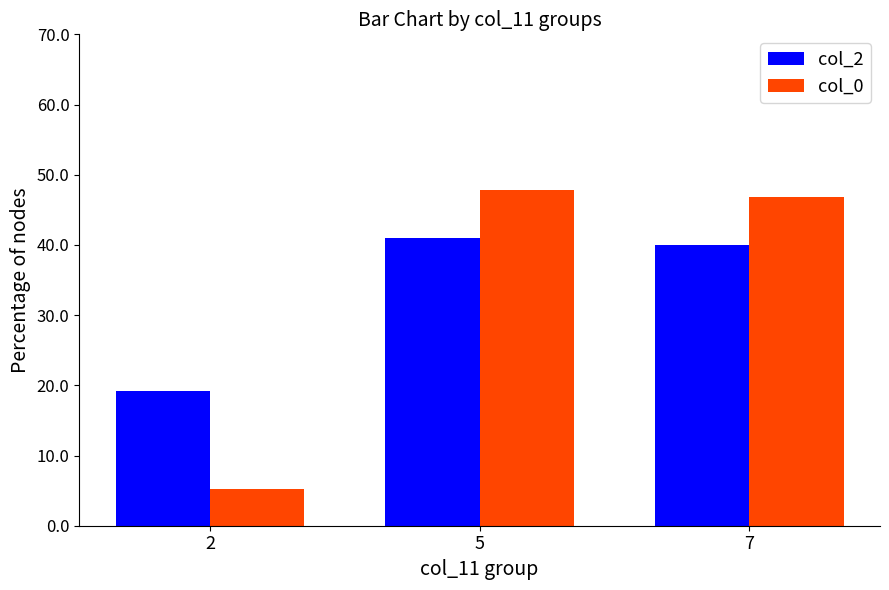

What is the maximum value shown in the chart?

47.9